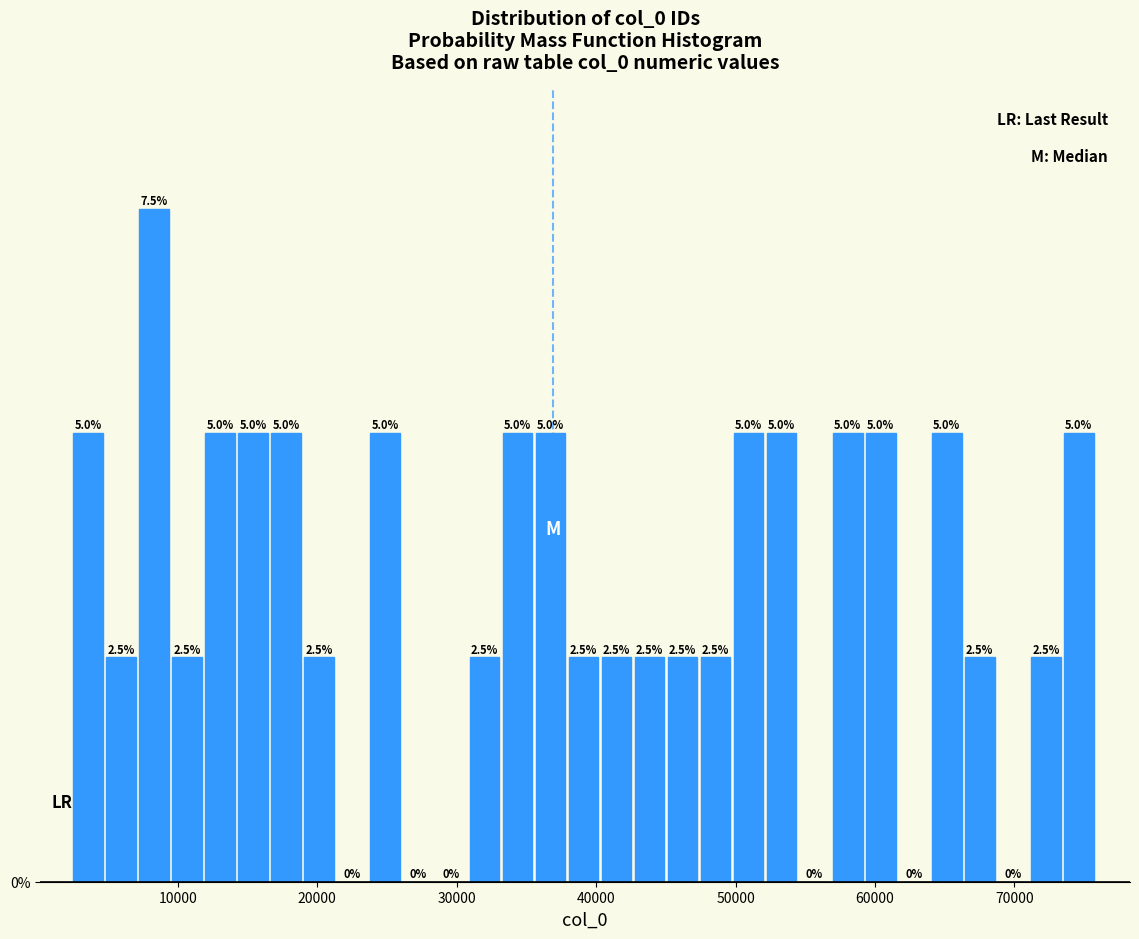

Around what value on the x-axis is the tallest bar? Give the approximate position of its centre, as read against the axis.

8000